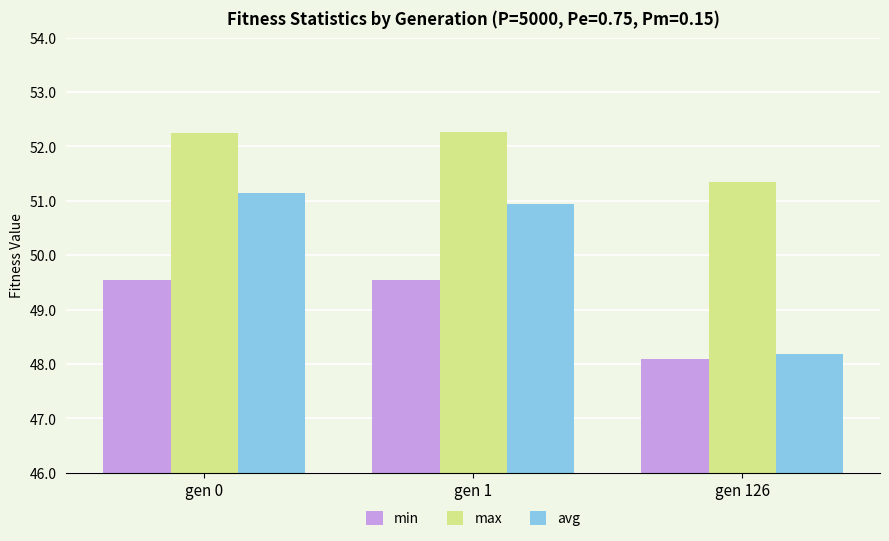

Count the max values in the range 51 to 52.

1